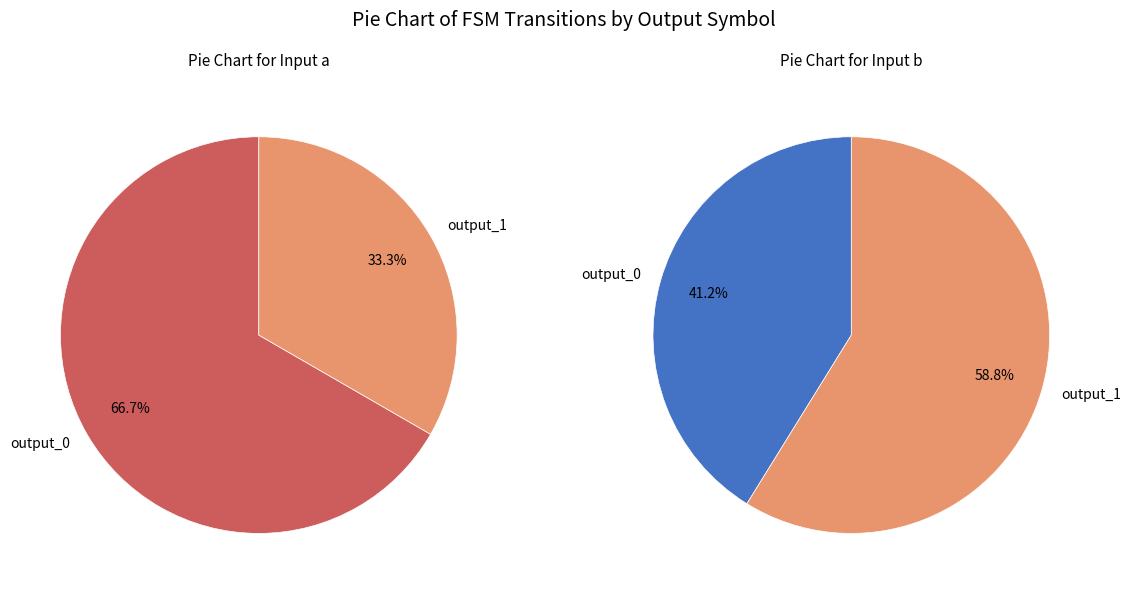

Combined, do values_a and values_b account for over 50%?

Yes